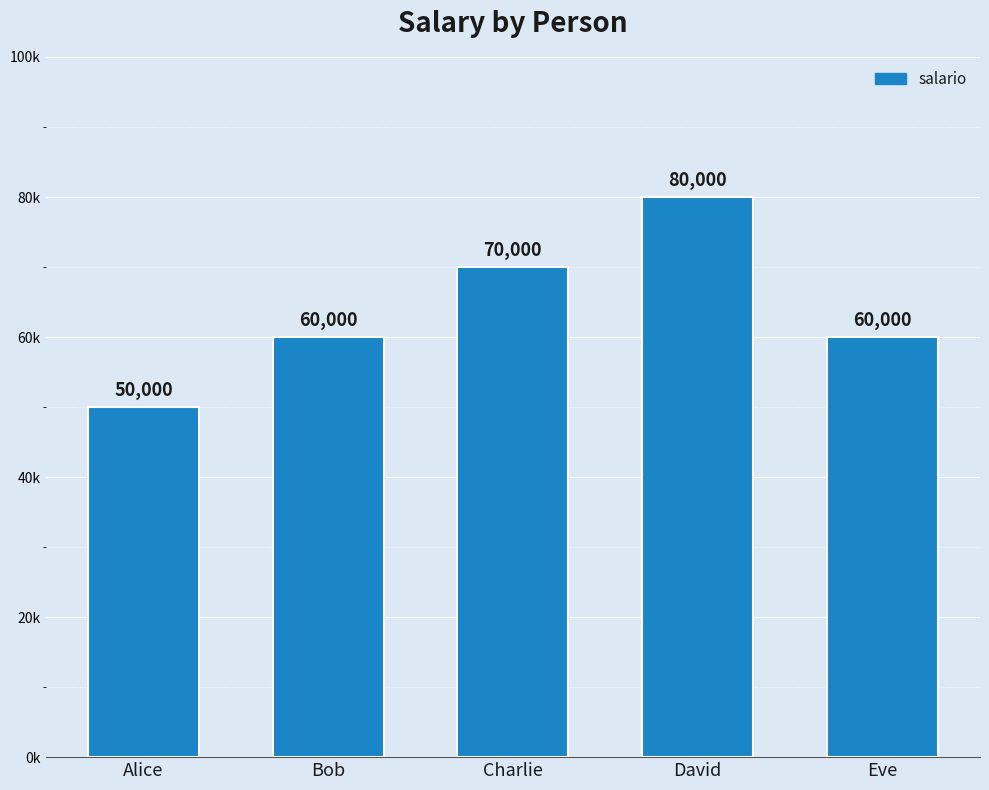

Are the bars horizontal?

No